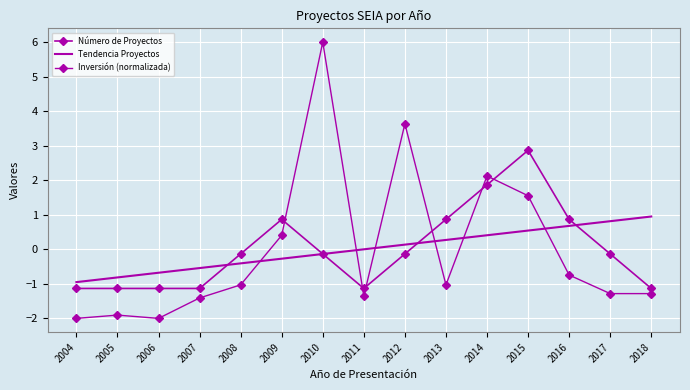

Between 2013 and 2017, which is larger?

2013